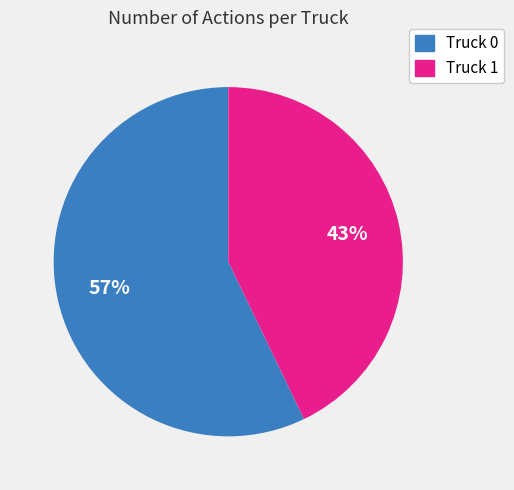

Which has a higher value, Truck 1 or Truck 0?

Truck 0